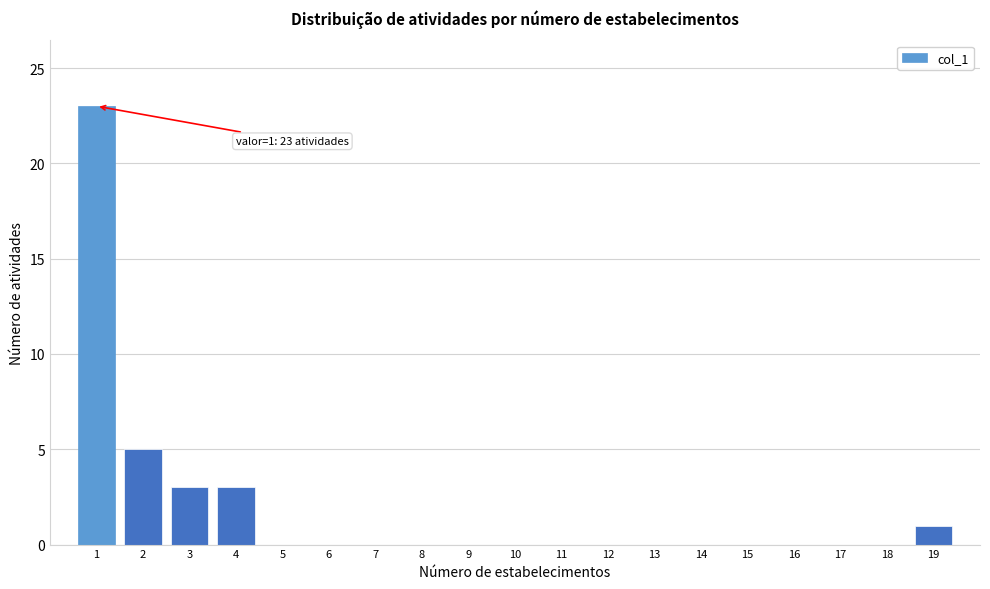

Reading left to right, what are all the values shown in this chart?

1=23	2=5	3=3	4=3	5=0	6=0	7=0	8=0	9=0	10=0	11=0	12=0	13=0	14=0	15=0	16=0	17=0	18=0	19=1